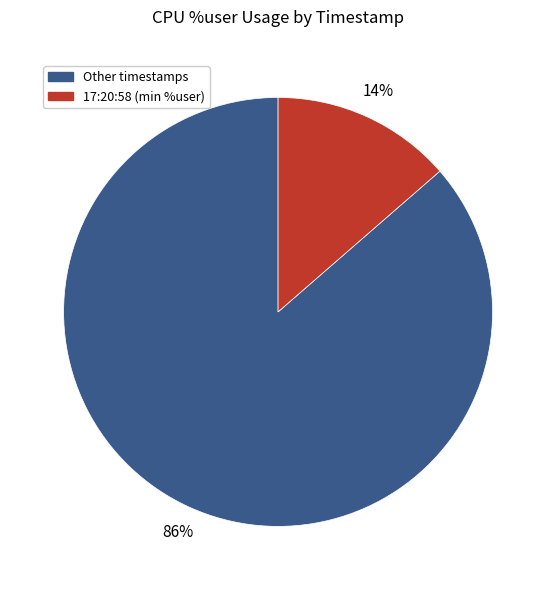

To the nearest percent, what is the average slice percentage?

50%